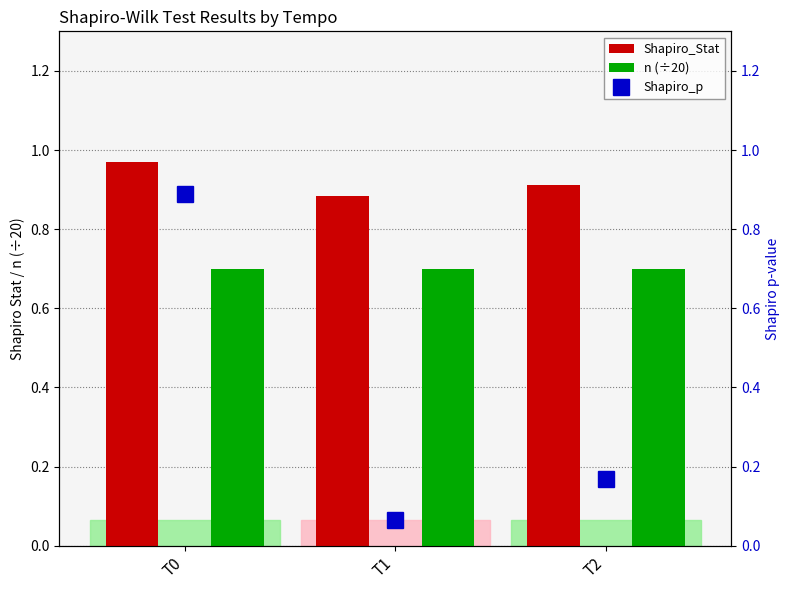

Which category has the highest value in the Shapiro_p series?

T0